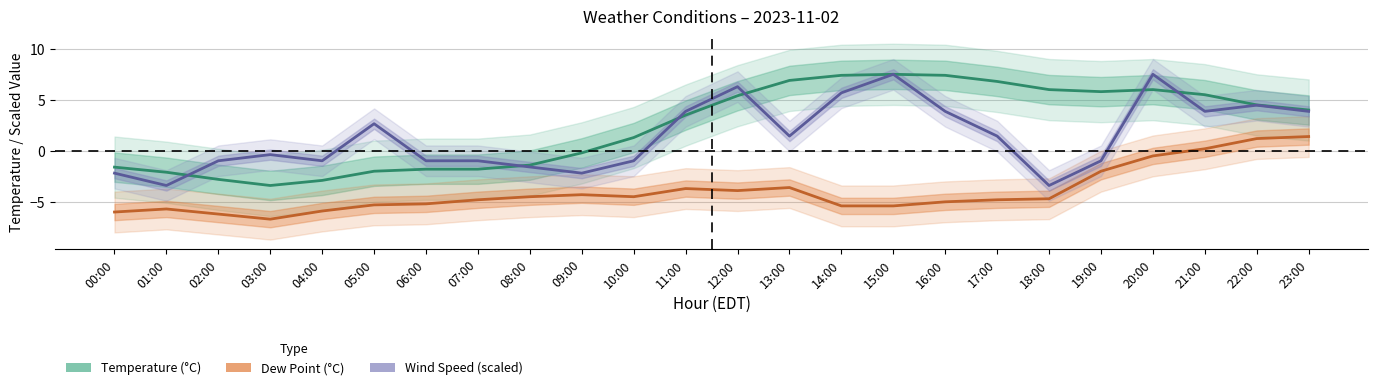

The value of Temperature (°C) at 22:00 is 4.5. True or false?

True